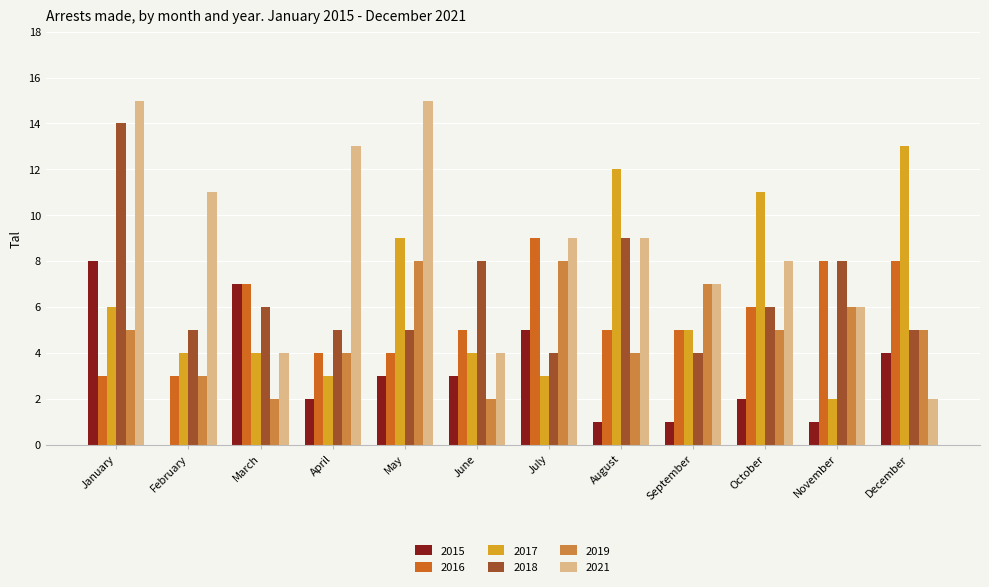

How many groups of bars are there?

12